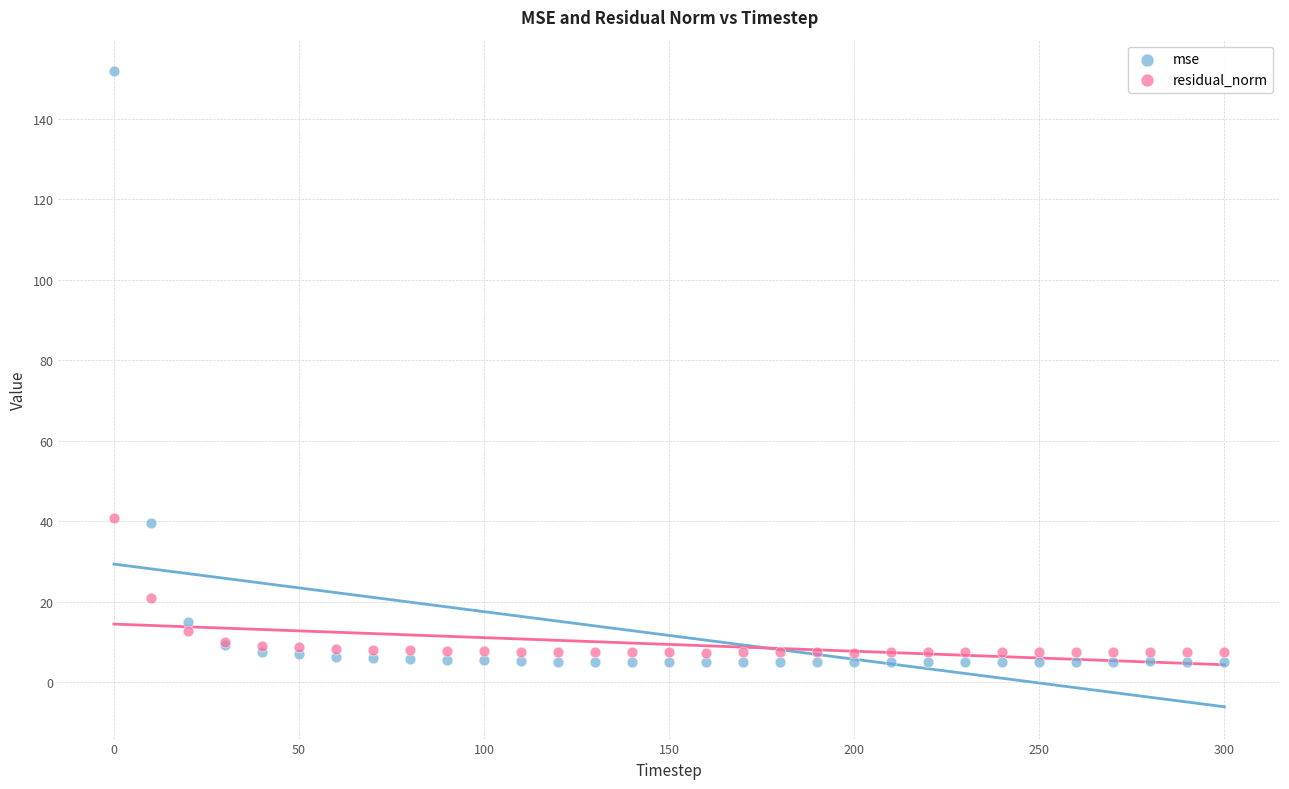

In the residual_norm series, what Y value is closest to 24?

20.9